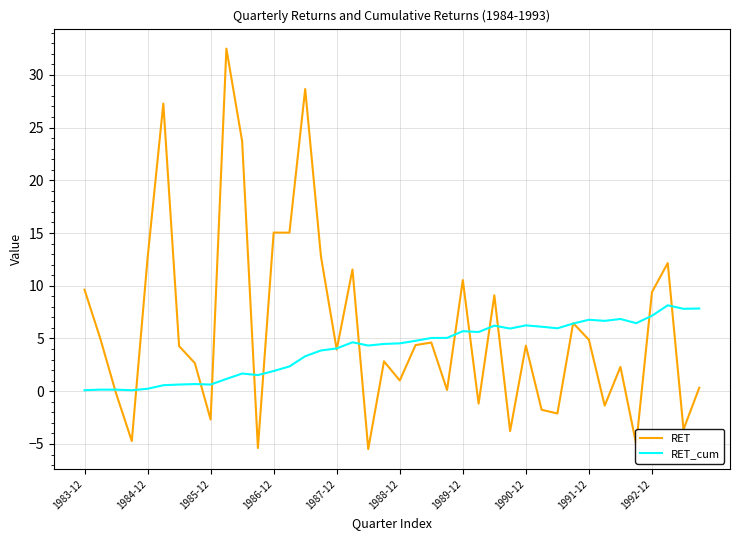

What is the maximum value for RET_cum?

8.1